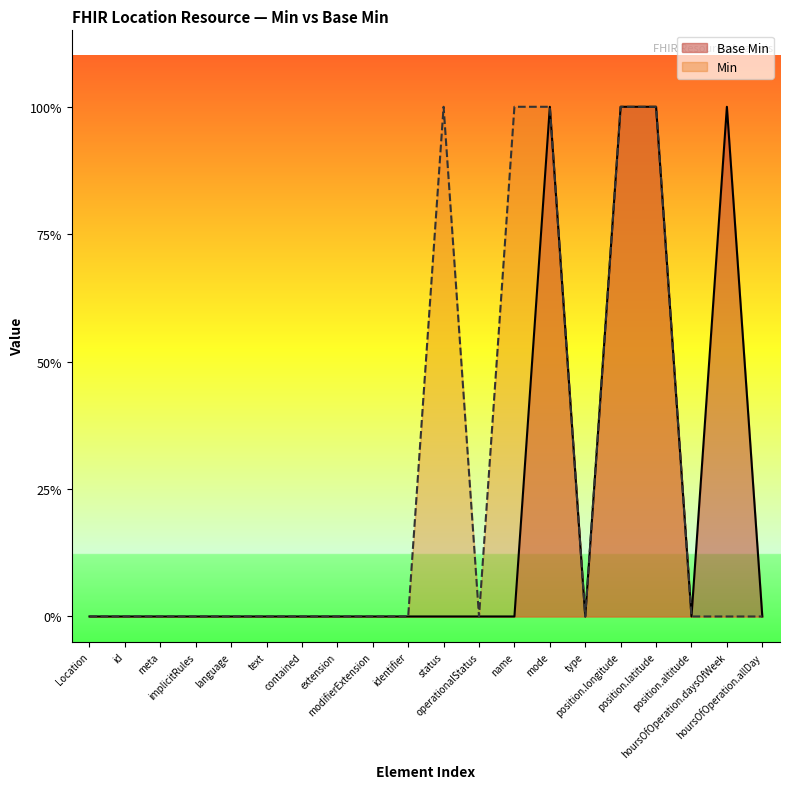

Reading left to right, what are all the values shown in this chart?

0	0	0	0	0	0	0	0	0	0	0	0	0	1	0	1	1	0	1	0